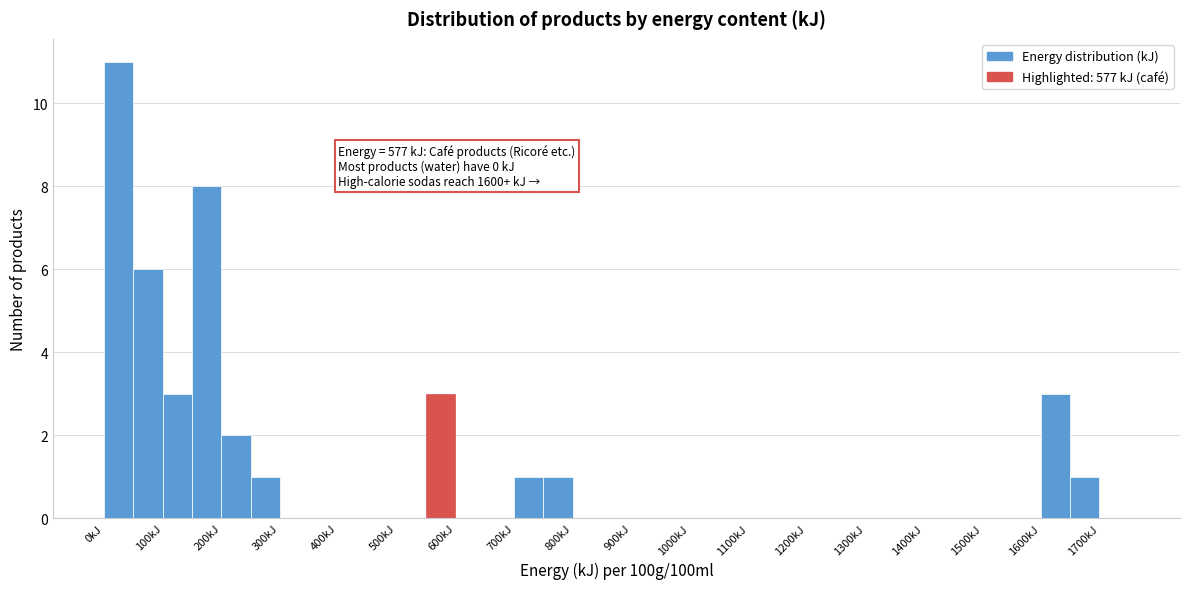

Over which range of the x-axis is the bar tallest?

0 to 50